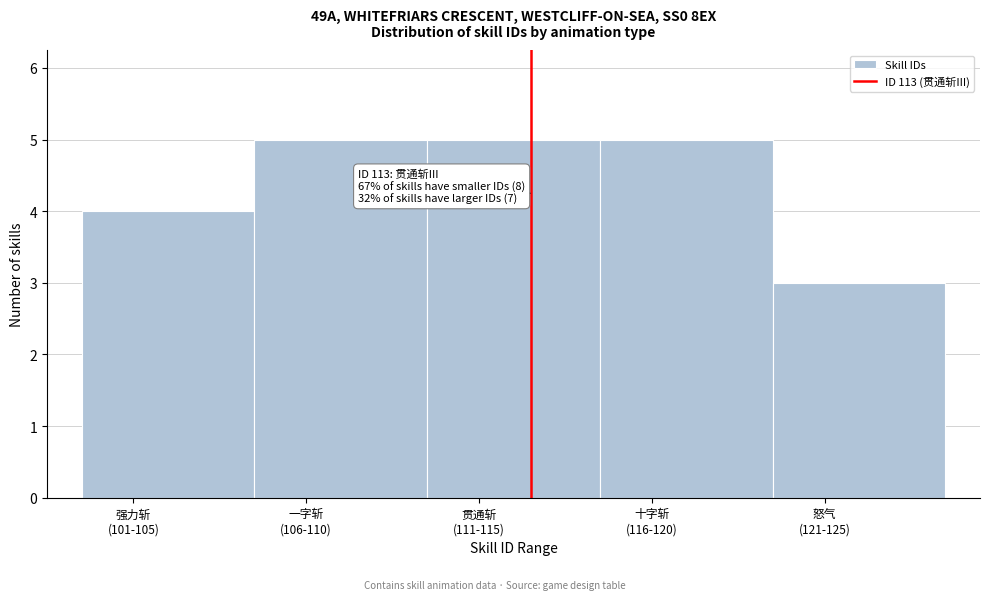

Reading left to right, extract all data points from this chart.

4	5	5	5	3